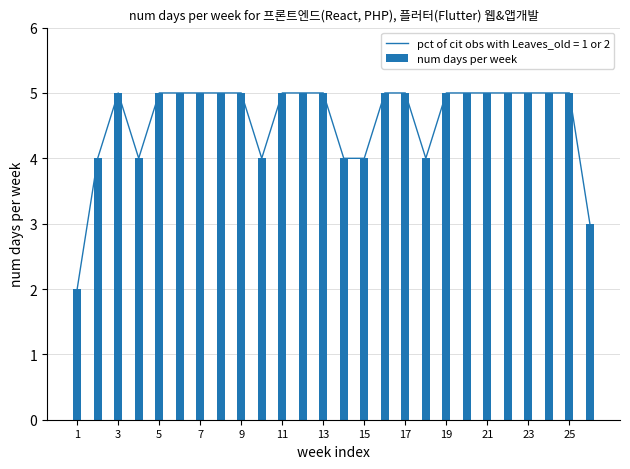

How many values are between 4 and 5?

24